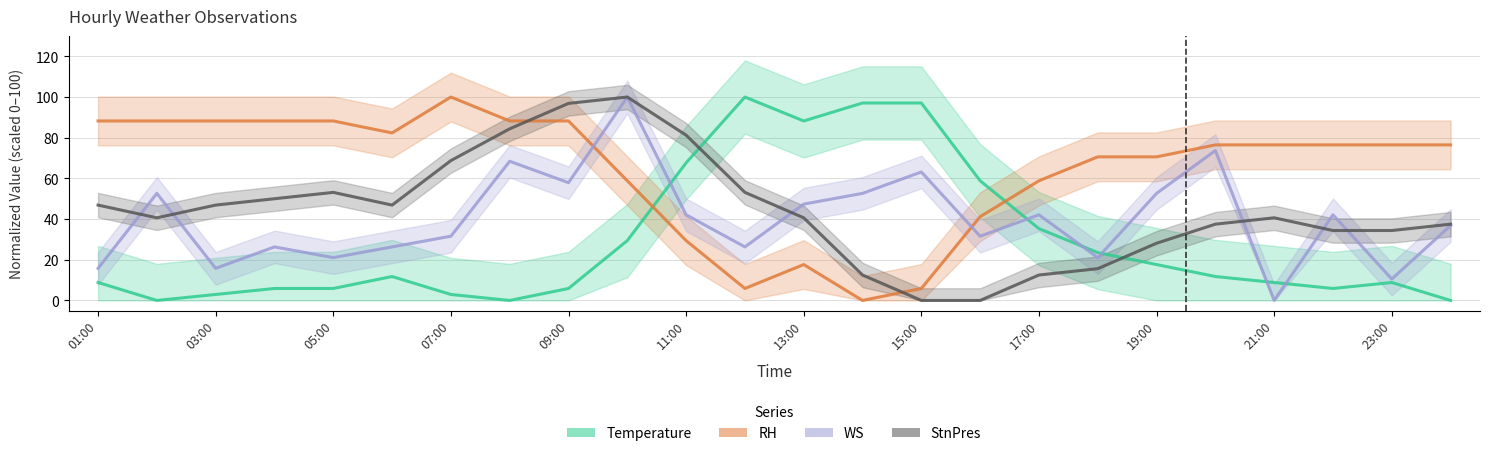

Reading left to right, list all the values displayed in this chart.

Temperature: 8.8	0.0	2.9	5.9	5.9	11.8	2.9	0.0	5.9	29.4	67.6	100.0	88.2	97.1	97.1	58.8	35.3	23.5	17.6	11.8	8.8	5.9	8.8	0.0
RH: 88.2	88.2	88.2	88.2	88.2	82.4	100.0	88.2	88.2	58.8	29.4	5.9	17.6	0.0	5.9	41.2	58.8	70.6	70.6	76.5	76.5	76.5	76.5	76.5
WS: 15.8	52.6	15.8	26.3	21.1	26.3	31.6	68.4	57.9	100.0	42.1	26.3	47.4	52.6	63.2	31.6	42.1	21.1	52.6	73.7	0.0	42.1	10.5	36.8
StnPres: 46.9	40.6	46.9	50.0	53.1	46.9	68.8	84.4	96.9	100.0	81.2	53.1	40.6	12.5	0.0	0.0	12.5	15.6	28.1	37.5	40.6	34.4	34.4	37.5